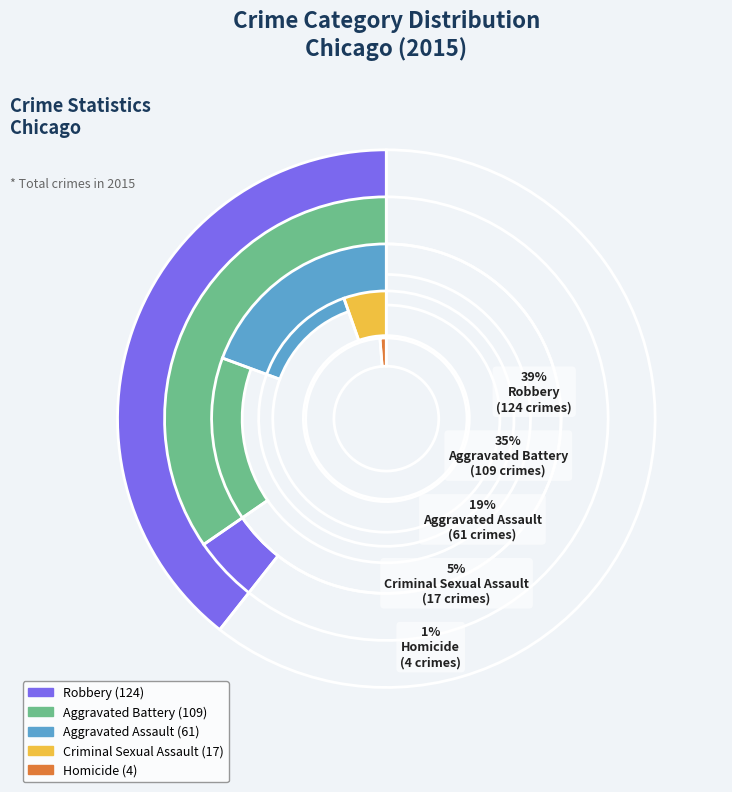

What portion of the pie excludes Robbery?

60.6%